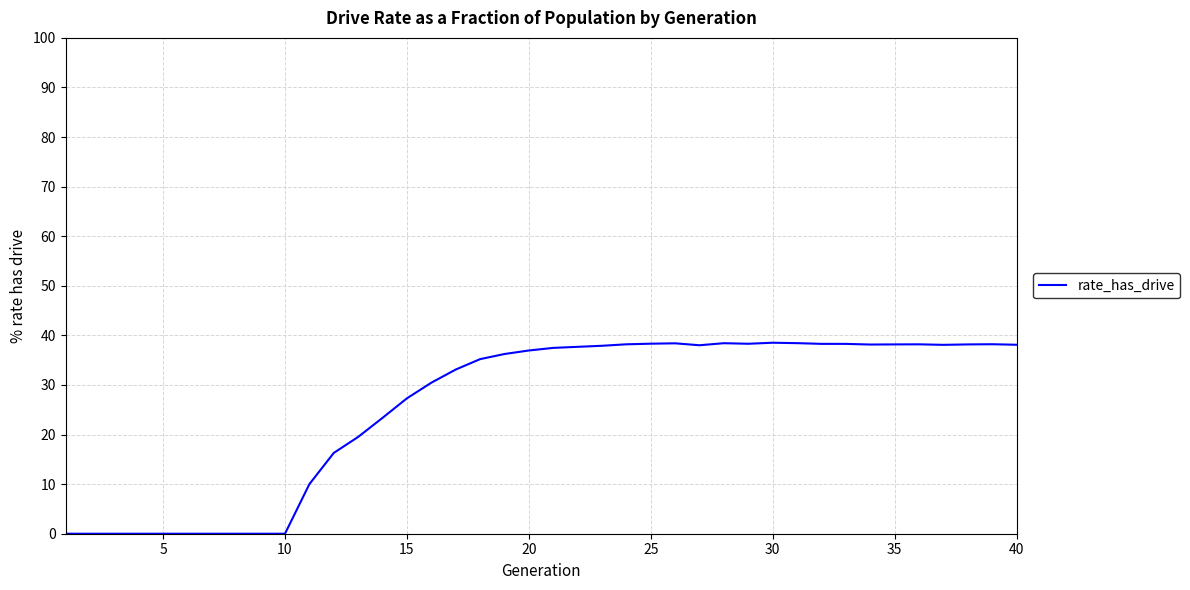

What is the maximum value shown in the chart?

38.5